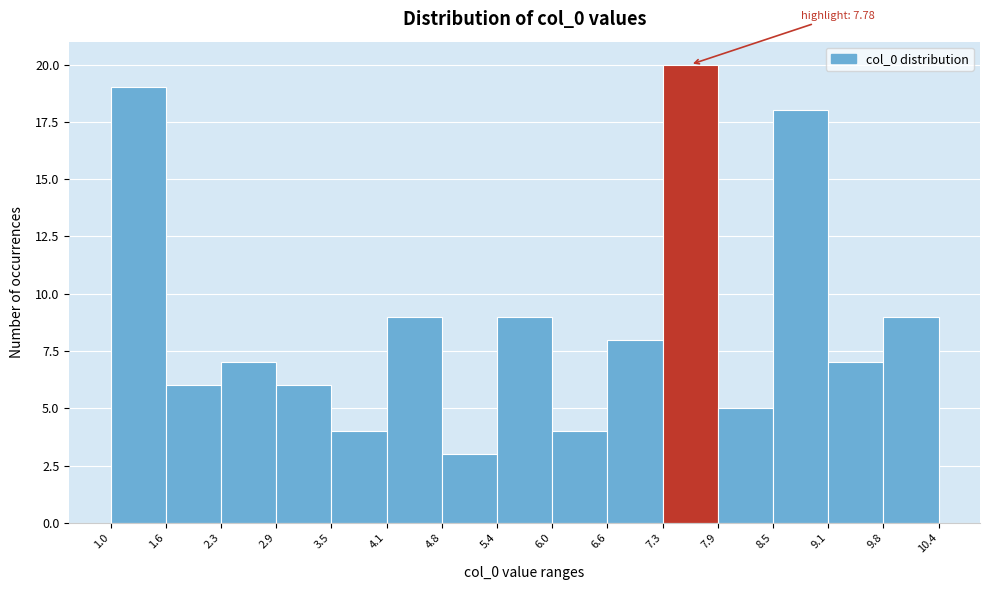

Over which range of the x-axis is the bar tallest?

7.3 to 7.9